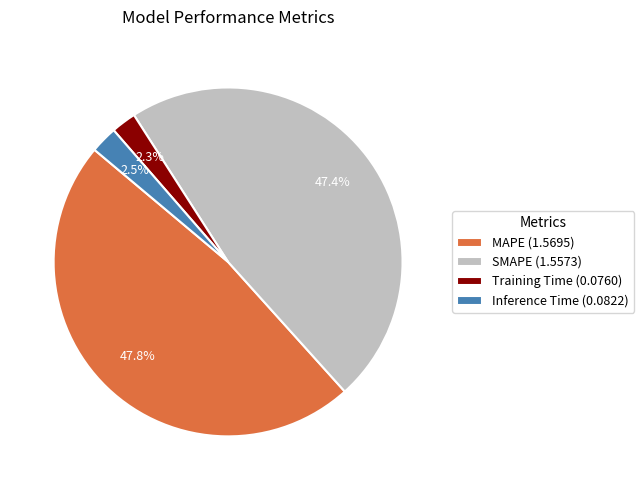

The Training Time slice represents 2% of the pie. True or false?

True